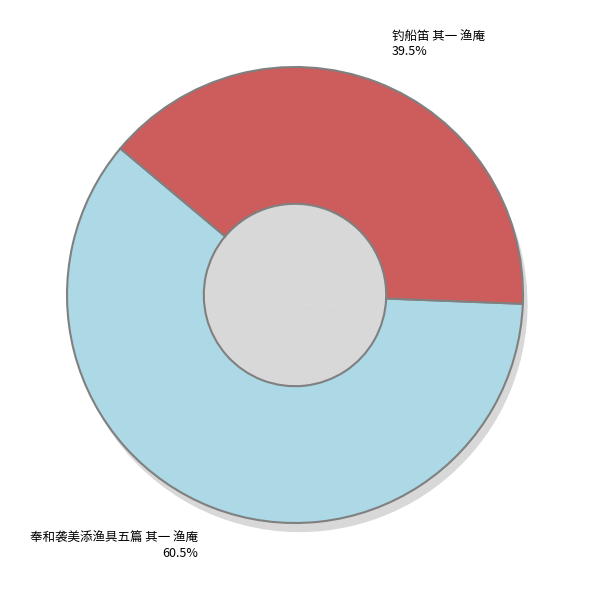

What percentage is NOT represented by 钓船笛 其一 渔庵?

60.5%